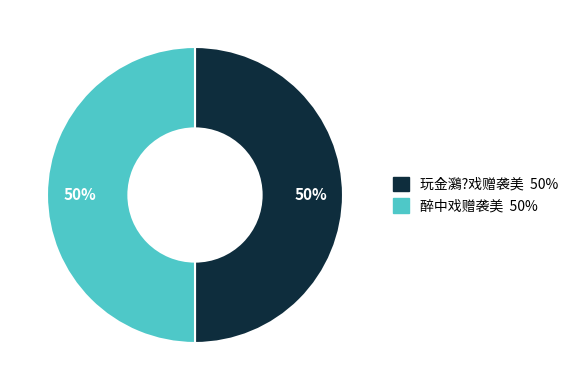

What percentage is the 玩金鸂?戏赠袭美 slice, to the nearest percent?

50%